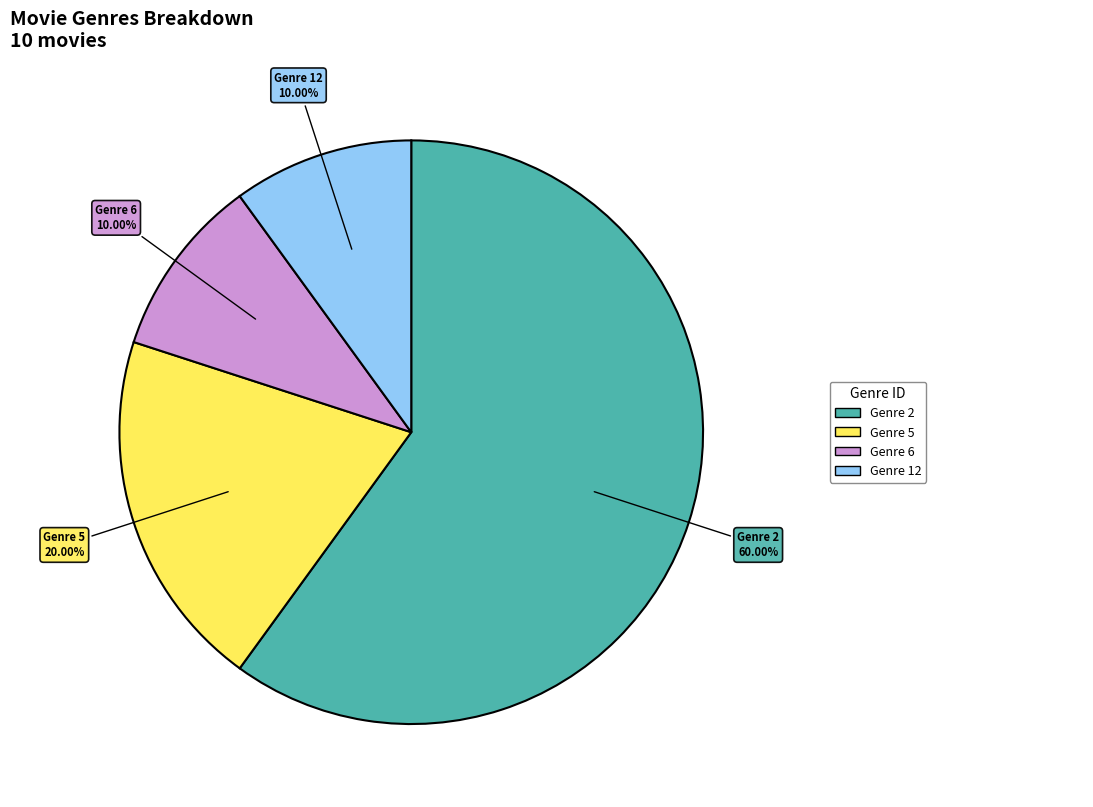

Which slice is the largest?

Genre 2